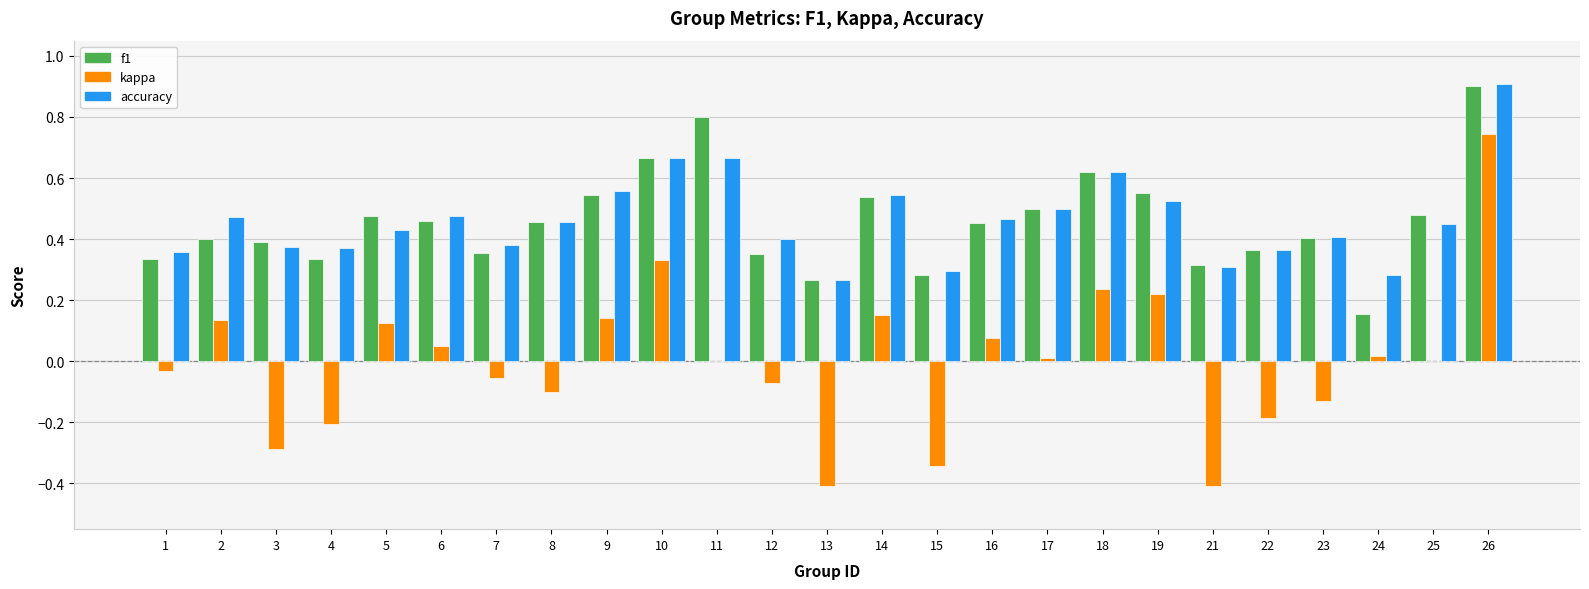

What is the maximum value shown in the chart?

0.9